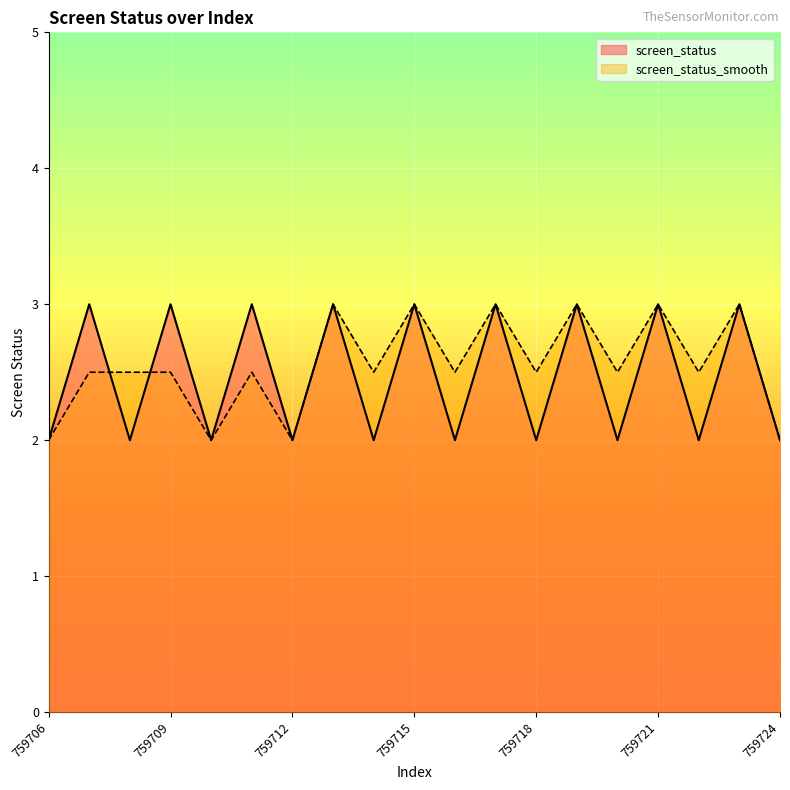

Does the chart display data point markers on the line(s)?

No